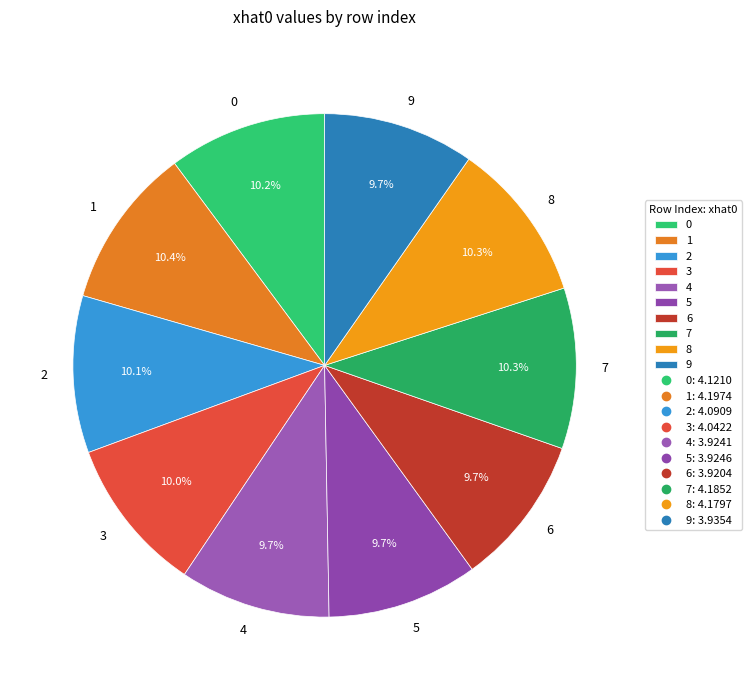

What portion of the pie excludes 3?

90.0%